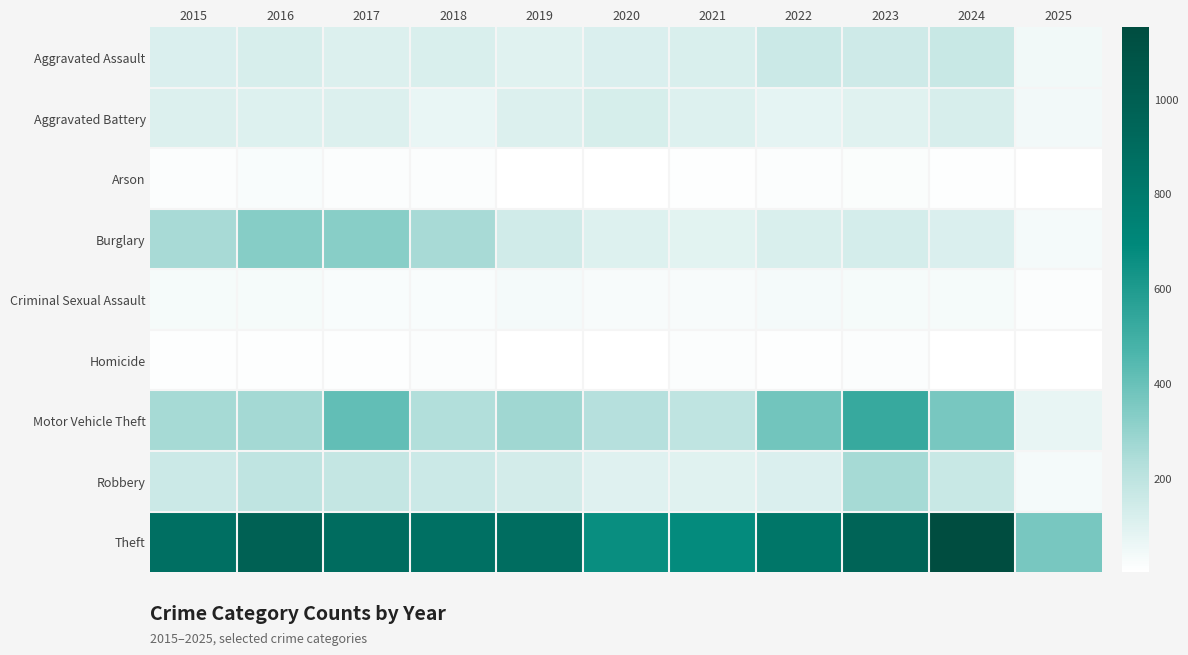

Reading left to right, extract all data points from this chart.

Aggravated Assault: 2015=110	2016=118	2017=105	2018=115	2019=92	2020=113	2021=115	2022=154	2023=145	2024=166	2025=45
Aggravated Battery: 2015=108	2016=102	2017=108	2018=67	2019=108	2020=125	2021=100	2022=81	2023=92	2024=119	2025=39
Arson: 2015=13	2016=20	2017=14	2018=12	2019=5	2020=4	2021=6	2022=11	2023=15	2024=7	2025=1
Burglary: 2015=254	2016=333	2017=329	2018=257	2019=143	2020=100	2021=90	2022=116	2023=130	2024=112	2025=33
Criminal Sexual Assault: 2015=29	2016=30	2017=21	2018=23	2019=35	2020=27	2021=27	2022=34	2023=30	2024=28	2025=11
Homicide: 2015=9	2016=7	2017=8	2018=10	2019=5	2020=2	2021=13	2022=9	2023=10	2024=4	2025=1
Motor Vehicle Theft: 2015=261	2016=265	2017=411	2018=231	2019=273	2020=221	2021=193	2022=376	2023=523	2024=365	2025=69
Robbery: 2015=154	2016=194	2017=178	2018=155	2019=135	2020=97	2021=91	2022=111	2023=259	2024=165	2025=35
Theft: 2015=874	2016=984	2017=892	2018=868	2019=891	2020=666	2021=678	2022=827	2023=961	2024=1152	2025=365